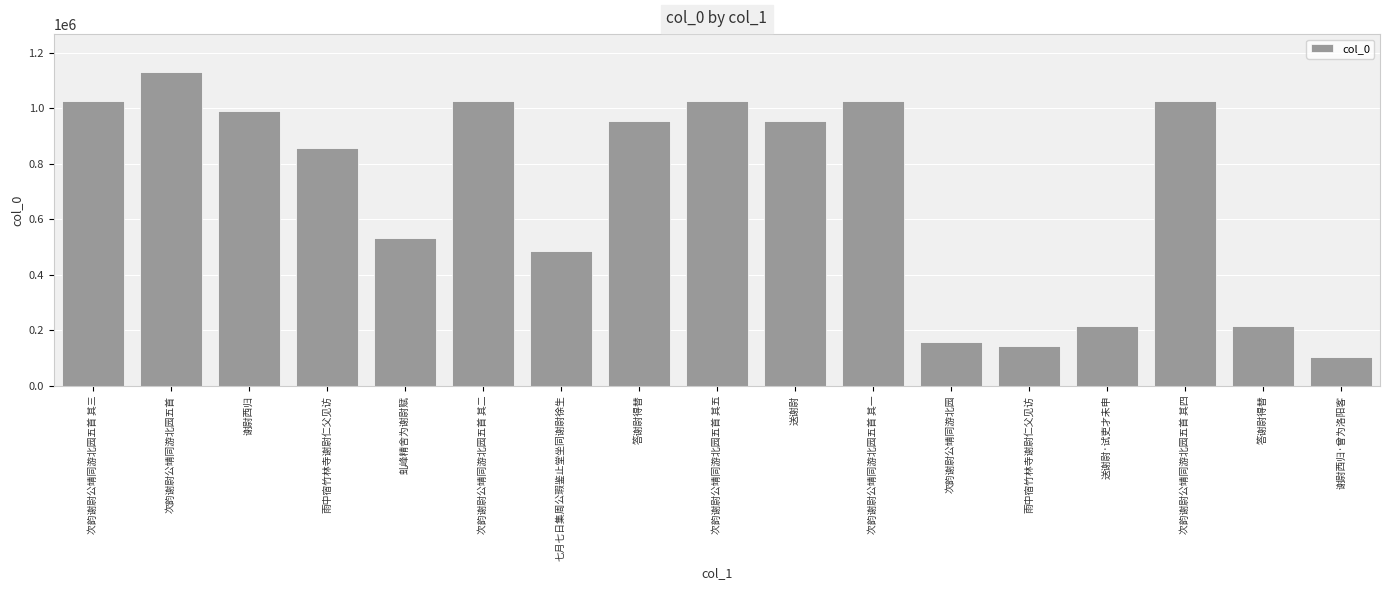

Does the chart contain any negative values?

No